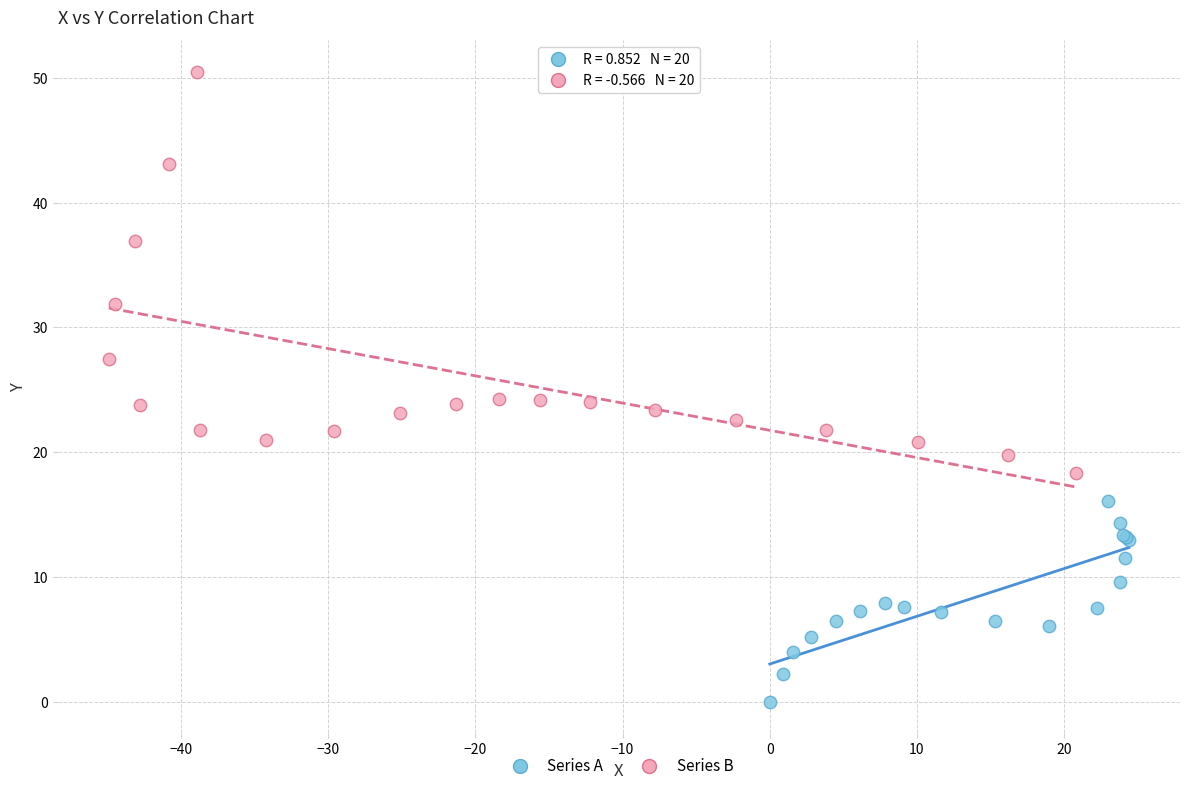

Which series has the largest Y range (max minus min)?

Series B